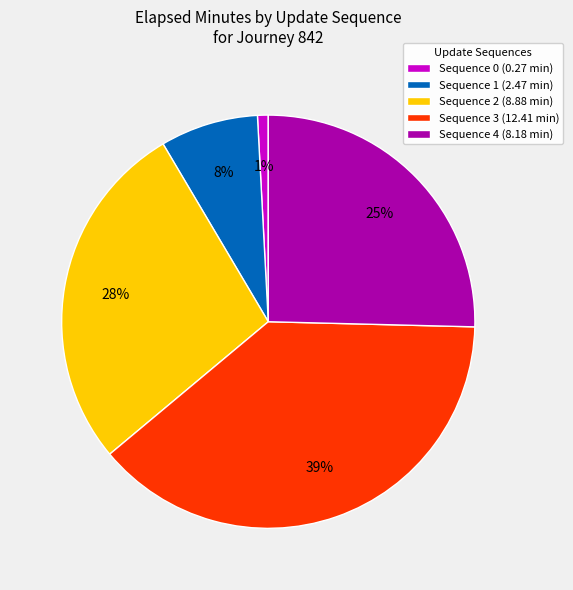

What is the largest slice in the pie chart?

Sequence 3